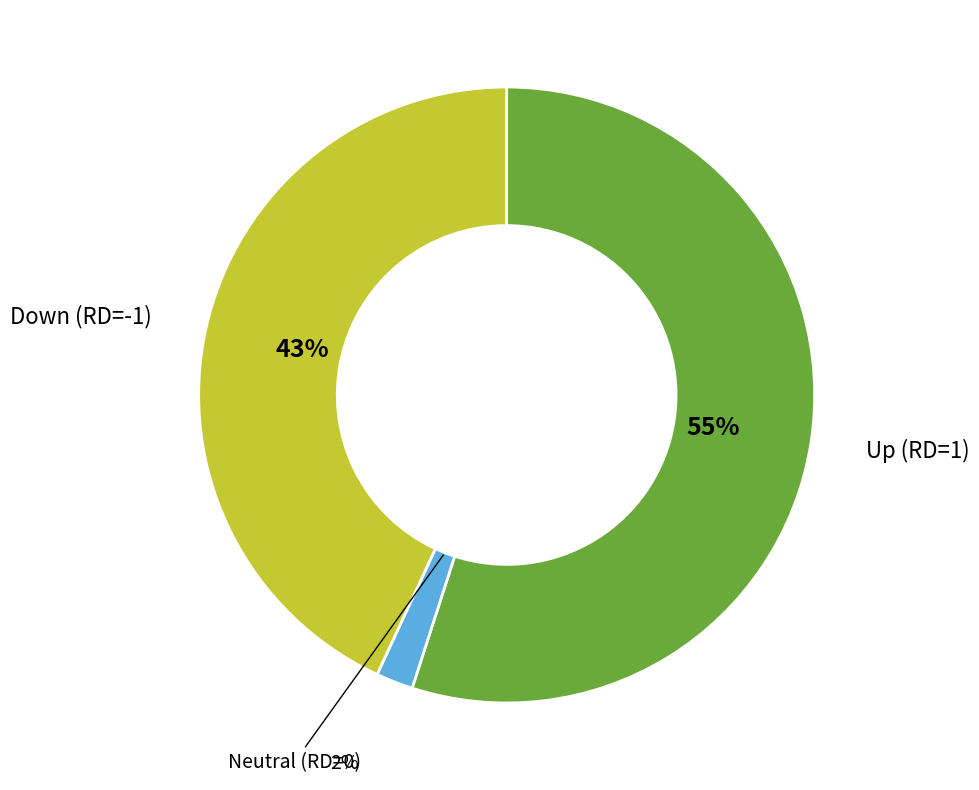

Which has a higher value, Down (RD=-1) or Up (RD=1)?

Up (RD=1)